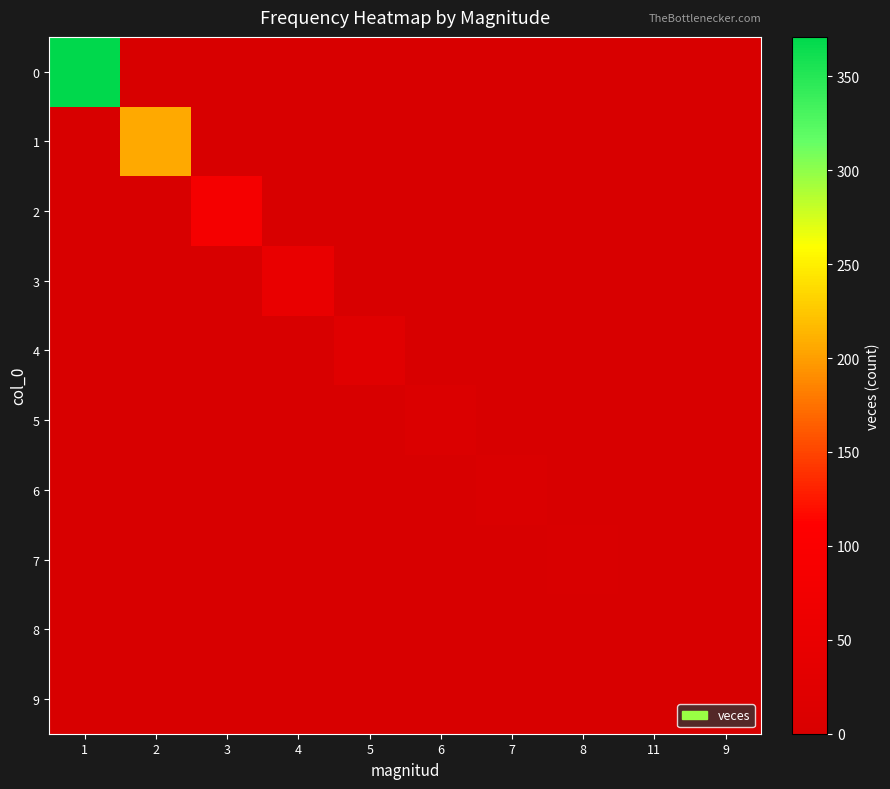

Between 11 and 2, which is larger?

11